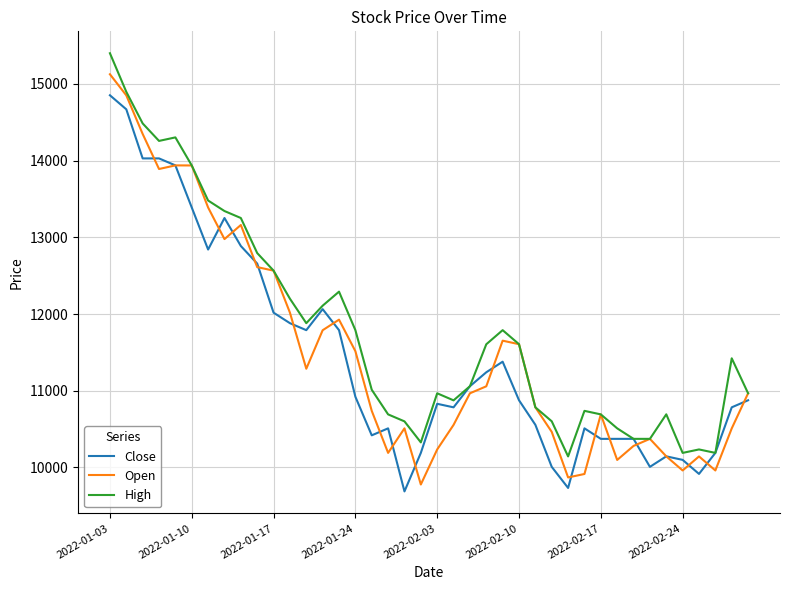

List the series in order of their peak value, lowest first.

Close, Open, High